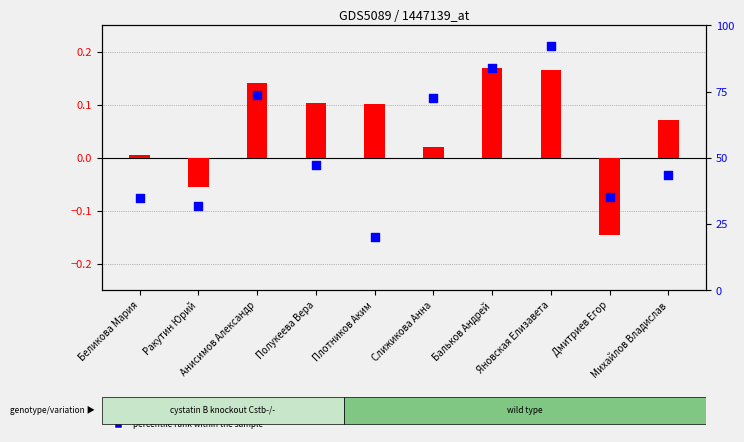

Which series contains the lowest Y value?

transformed count